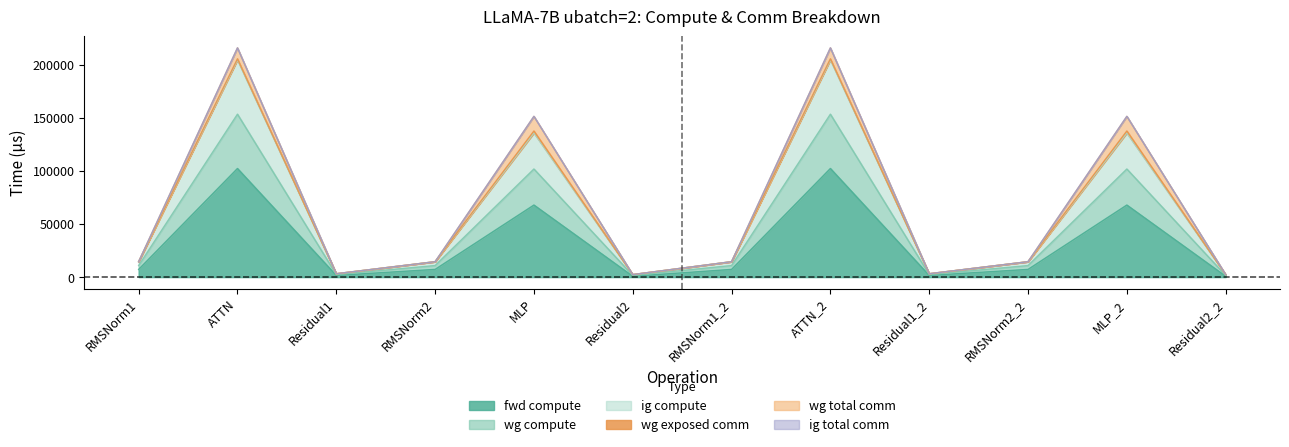

True or false: fwd compute has more than 2 points higher than both neighbors.

True